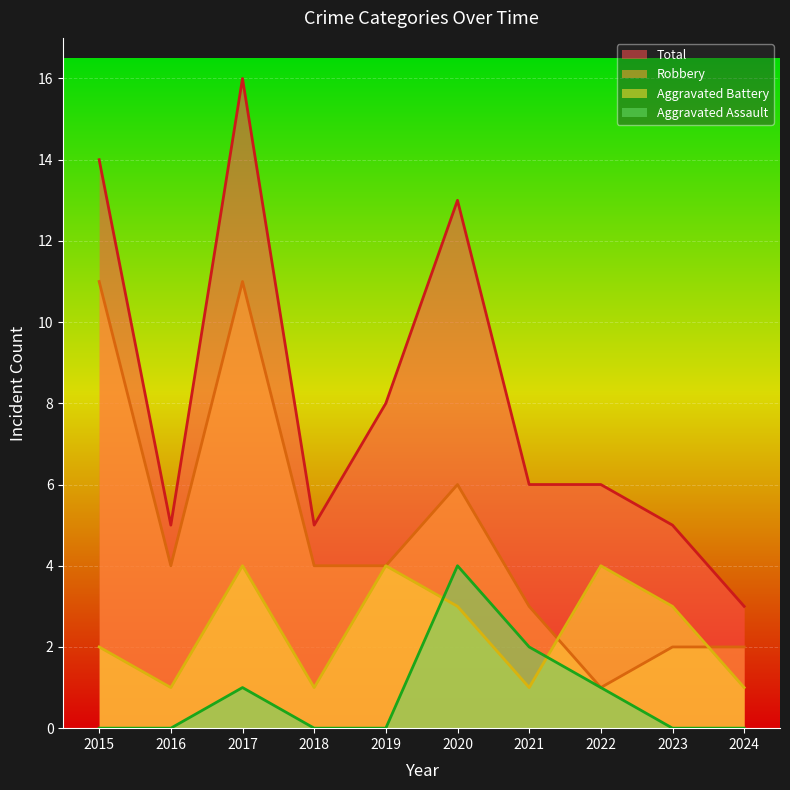

True or false: Aggravated Assault has a value of 0 at 2019.

True